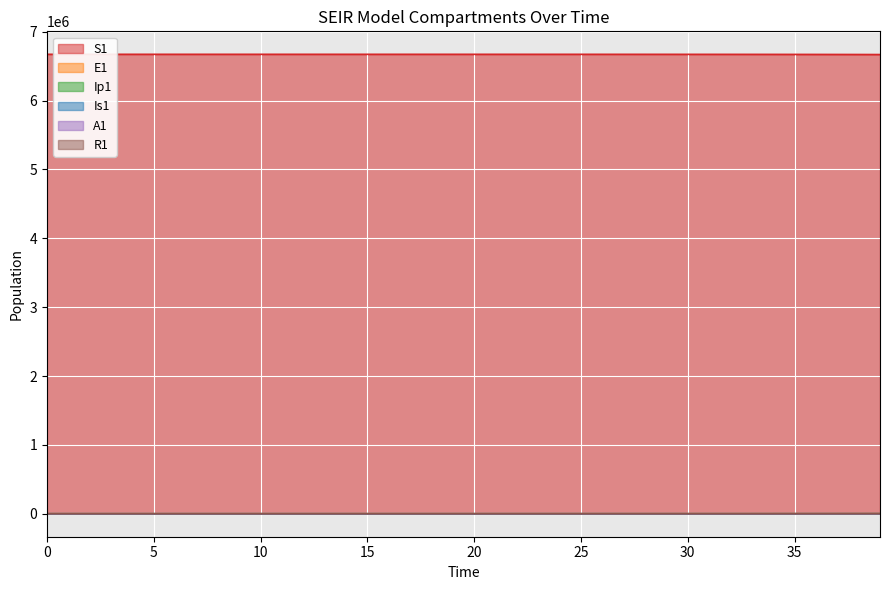

What is the sum of all E1 values?

7873.5